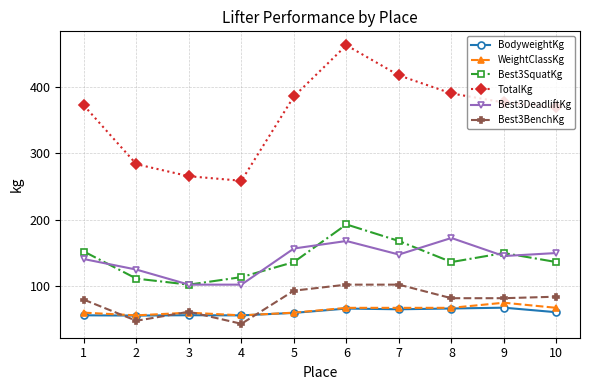

True or false: BodyweightKg has a value of 67.4 at 9.

True